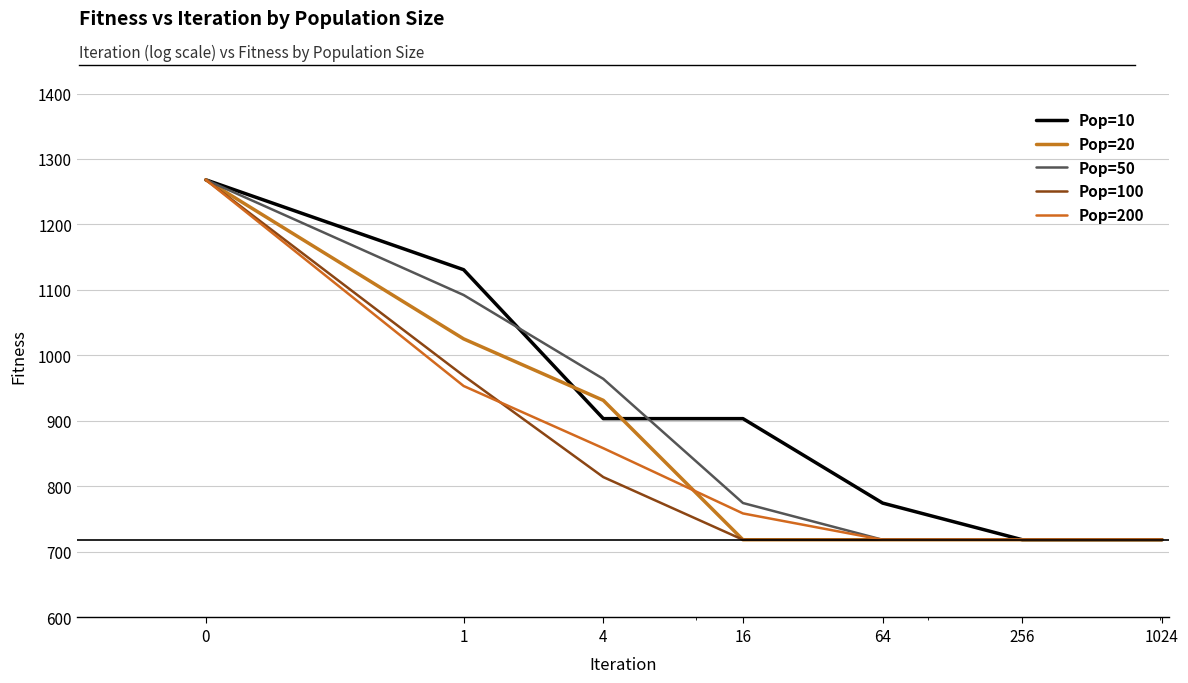

Does the chart display data point markers on the line(s)?

No